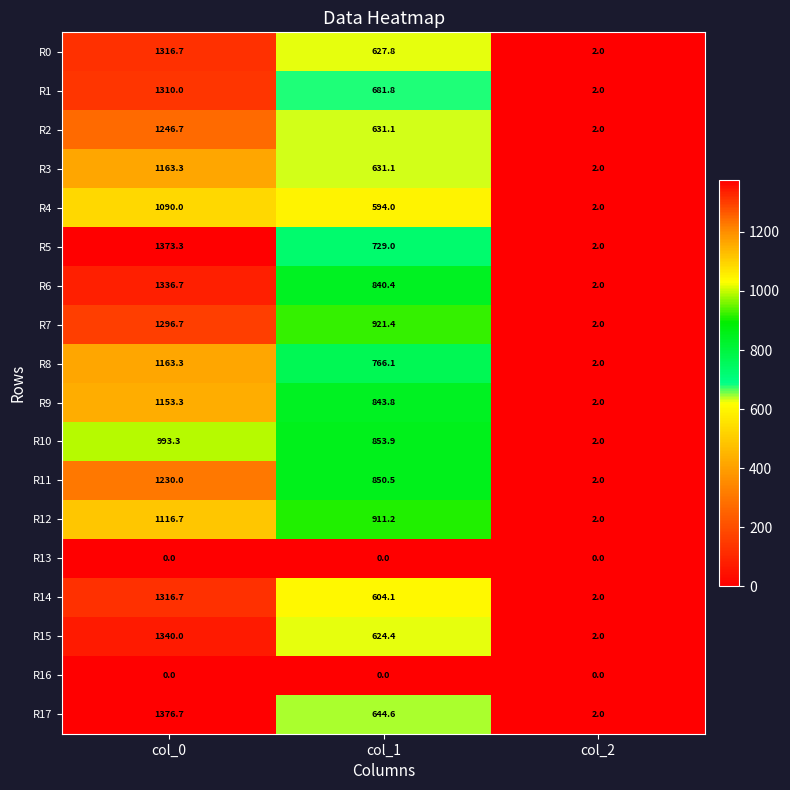

What is the greatest value displayed?

1376.7